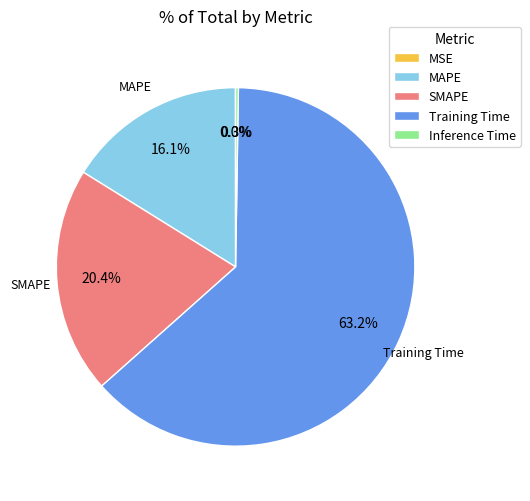

To the nearest percent, what percentage of the pie is MAPE?

16%